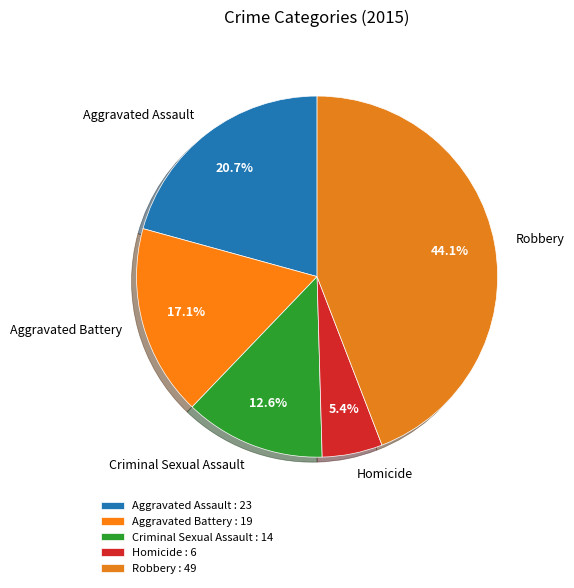

To the nearest percent, what is the combined percentage of Criminal Sexual Assault and Homicide?

18%